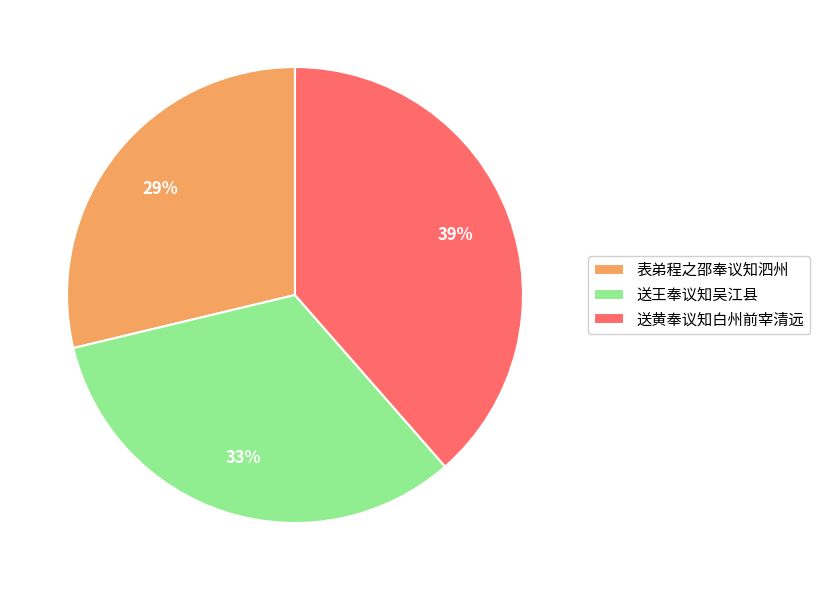

Count the number of slices in the pie.

3